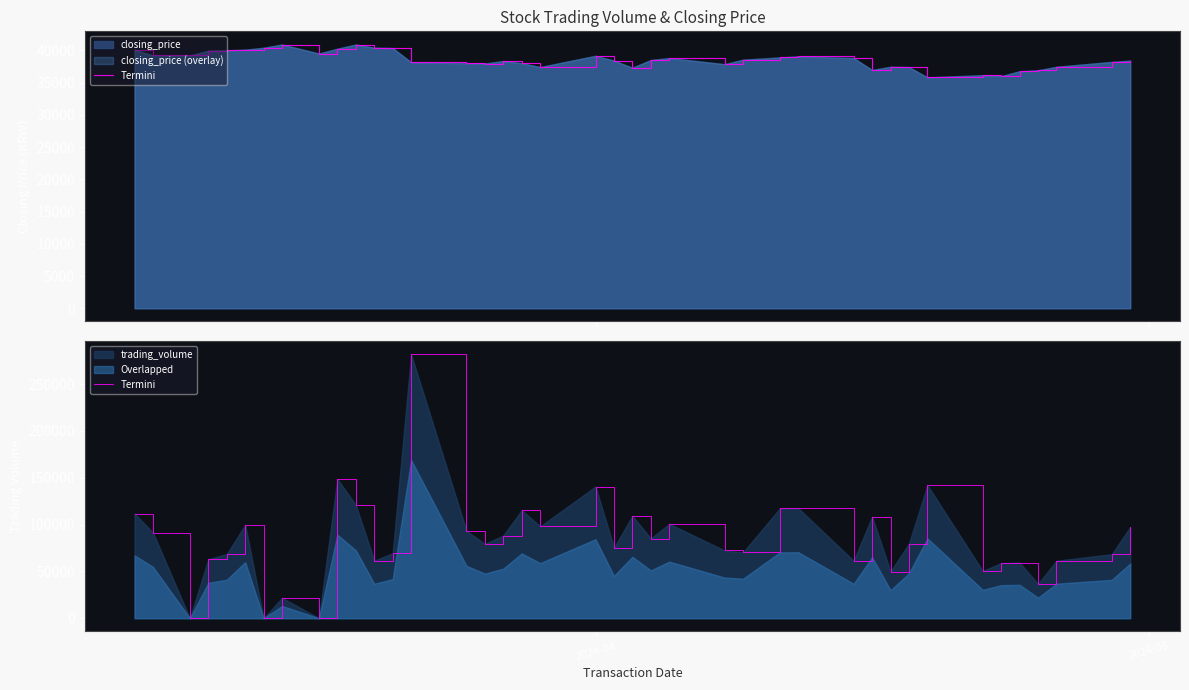

How many interior local peaks (higher than both neighbors) does the data have?

12